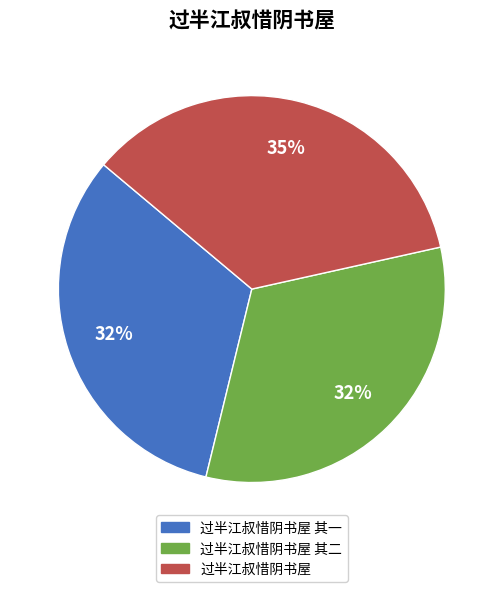

Is there any slice that represents more than half of the pie?

No